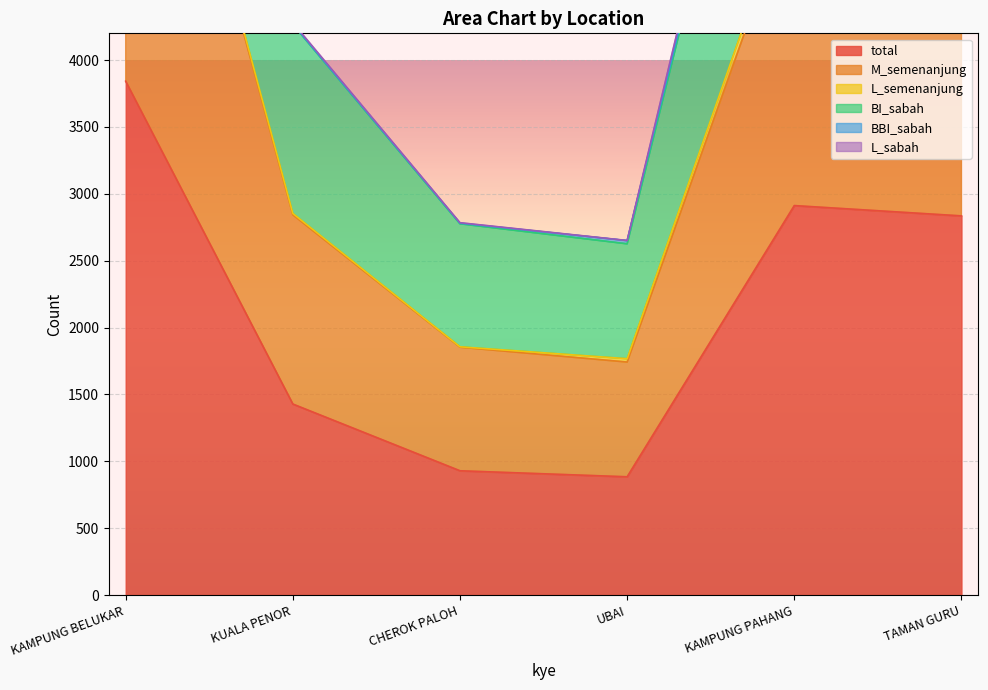

True or false: total has a value of 2653 at KAMPUNG BELUKAR.

False